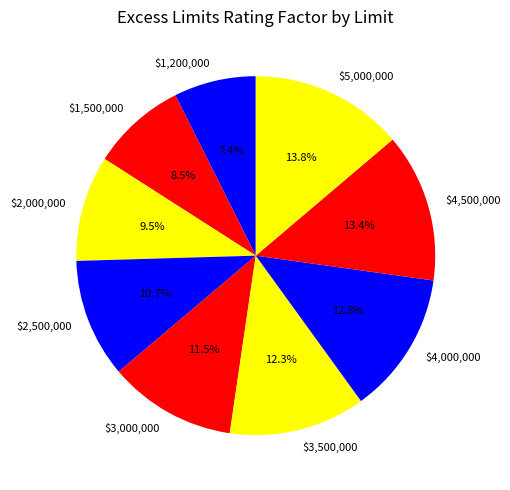

What percentage is the $2,500,000 slice, to the nearest percent?

11%